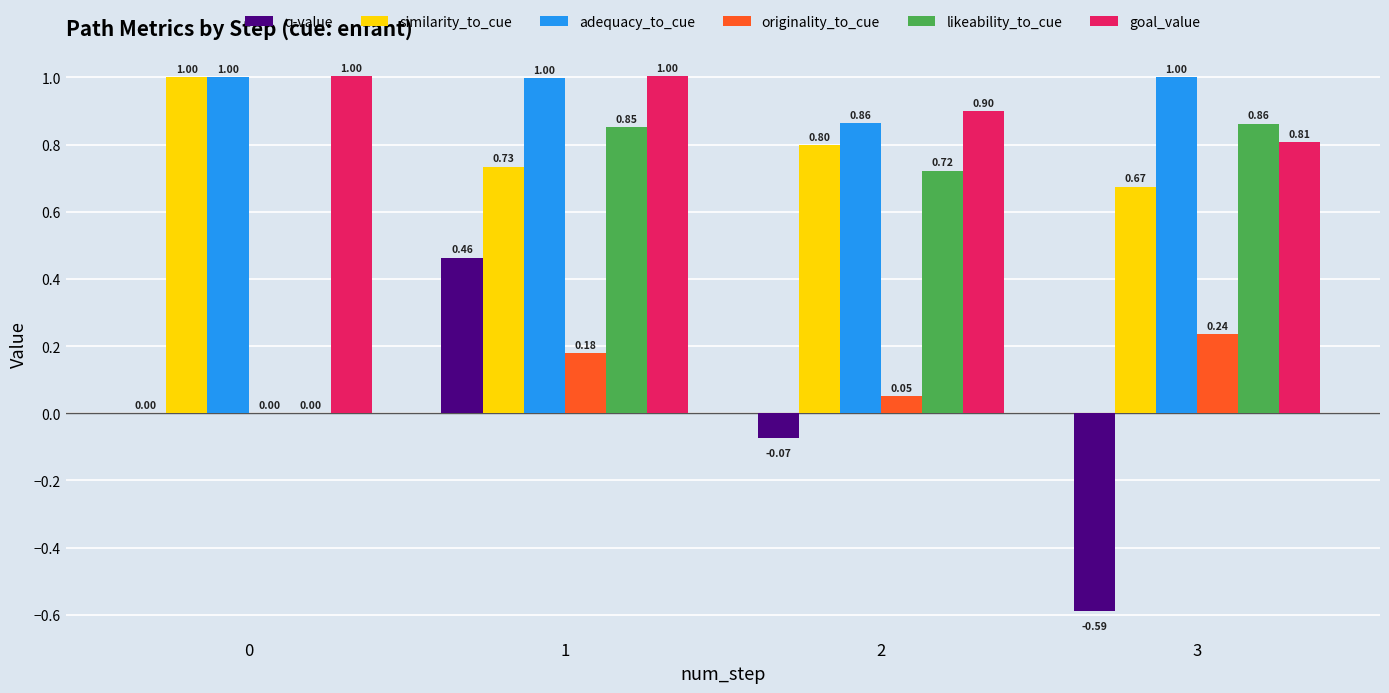

Between 0 and 1, which series saw the biggest shift?

likeability_to_cue